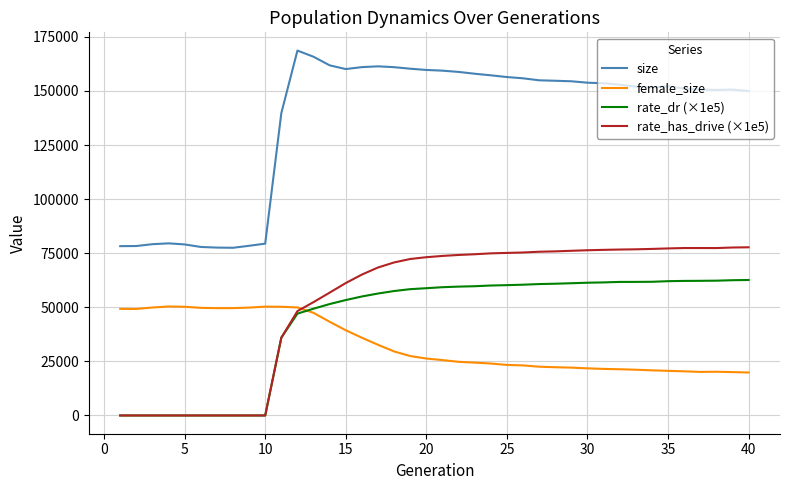

What is the lowest value of the female_size series?

19858.0